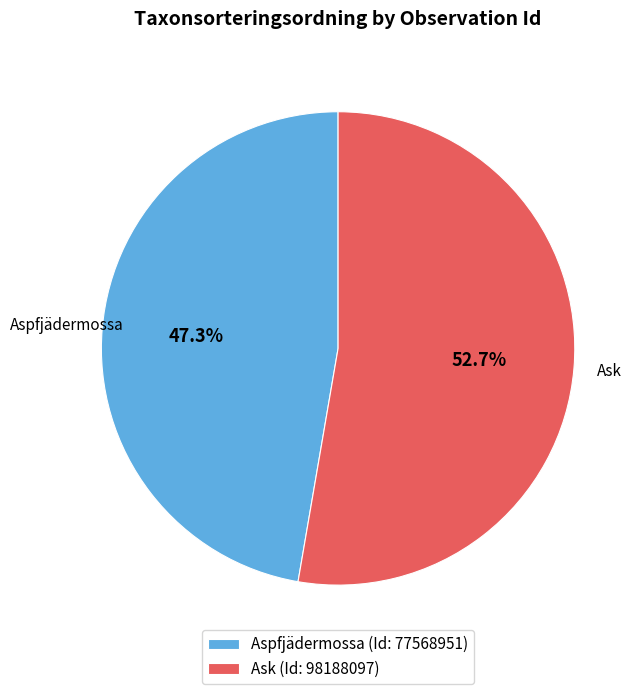

What is the smallest slice in the pie chart?

Aspfjädermossa (Id: 77568951)